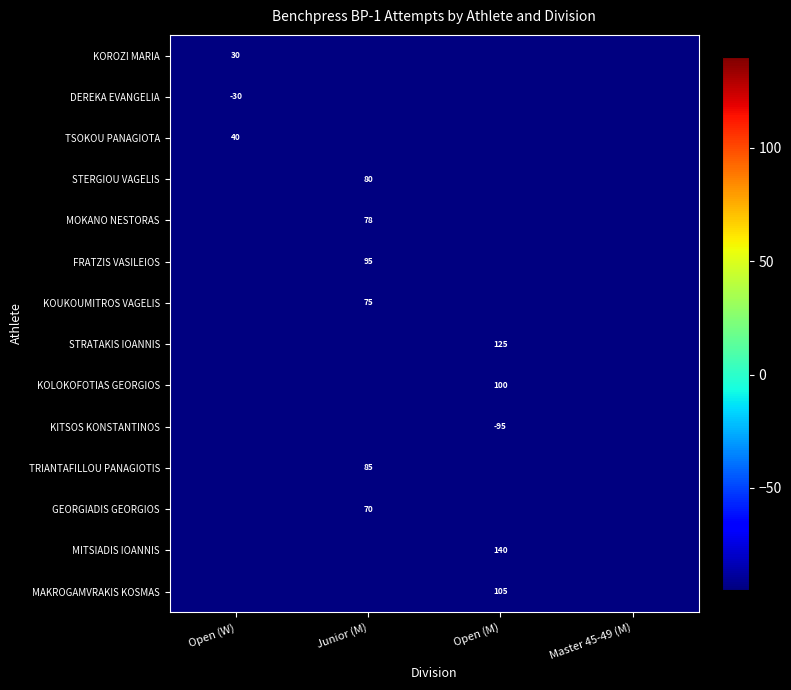

What is the maximum value shown in the chart?

140.0